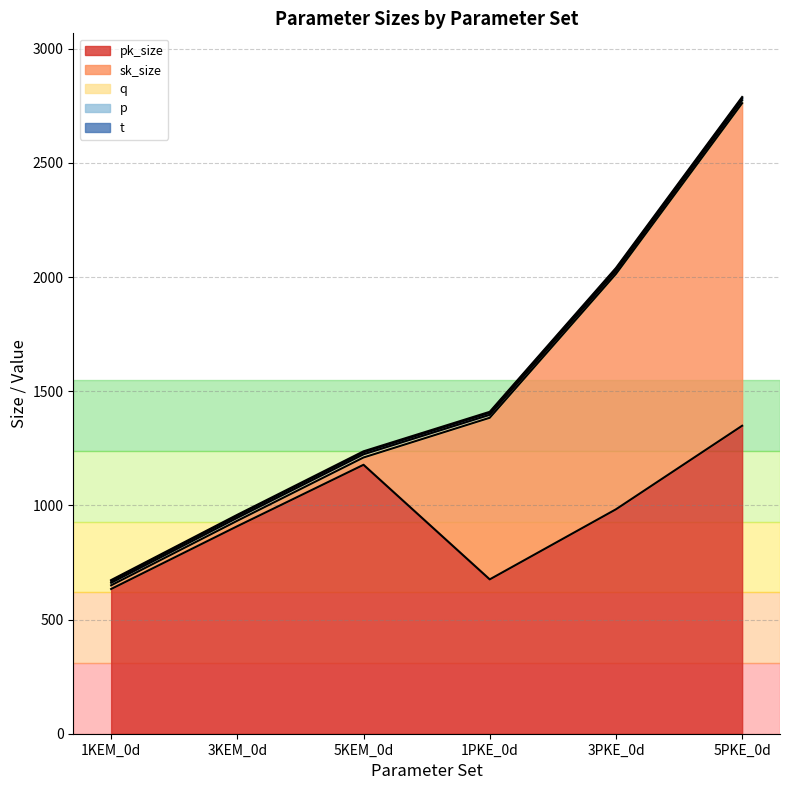

True or false: p and t intersect in this chart.

False